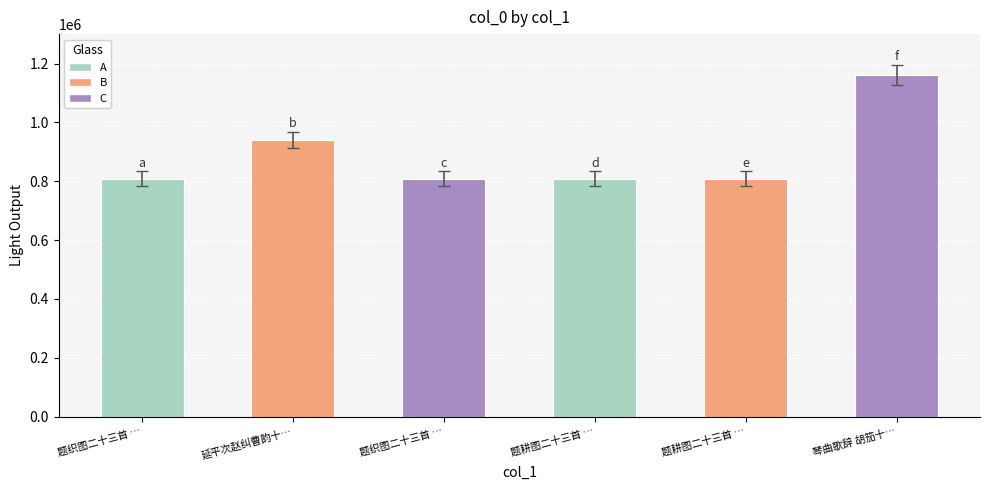

What is the ratio of the value at 题耕图二十三首 … to the value at 题织图二十三首 …?

1.0